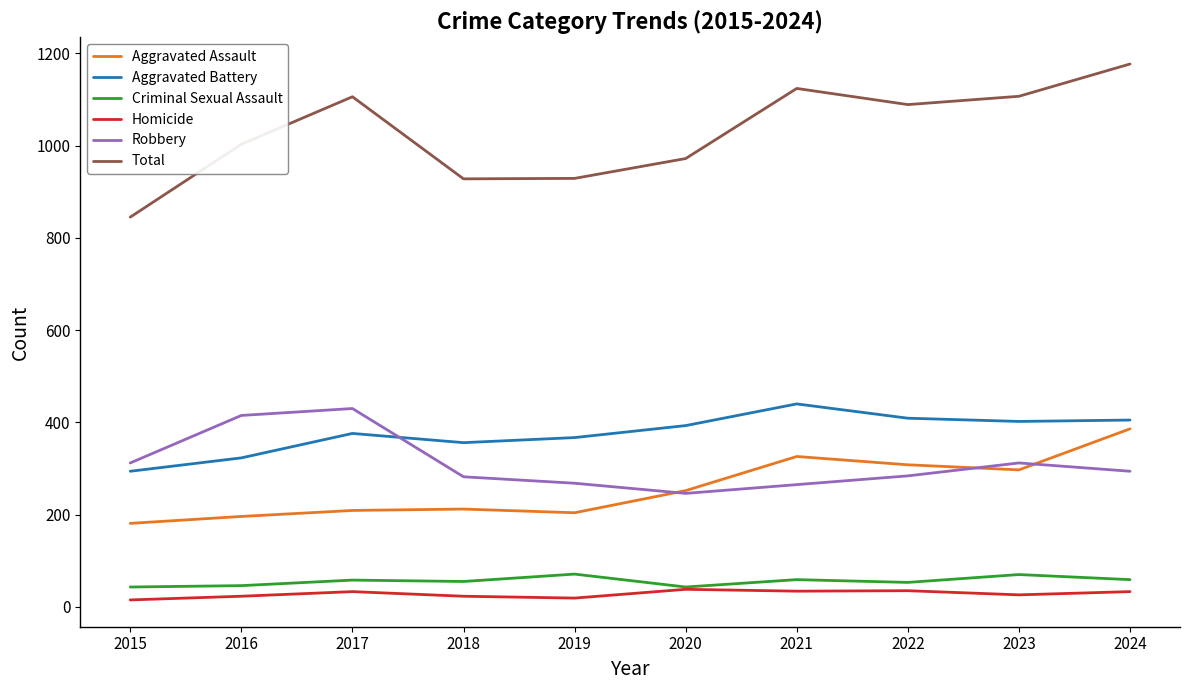

What is the difference between the highest and lowest values at 2020?

934